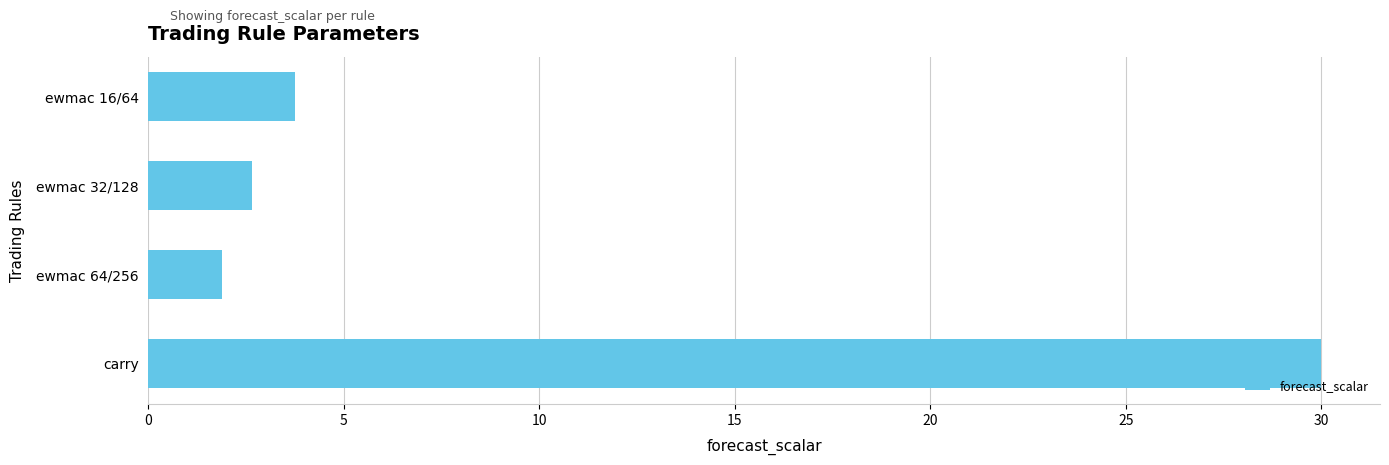

What is the difference between the second highest and minimum values?

1.9